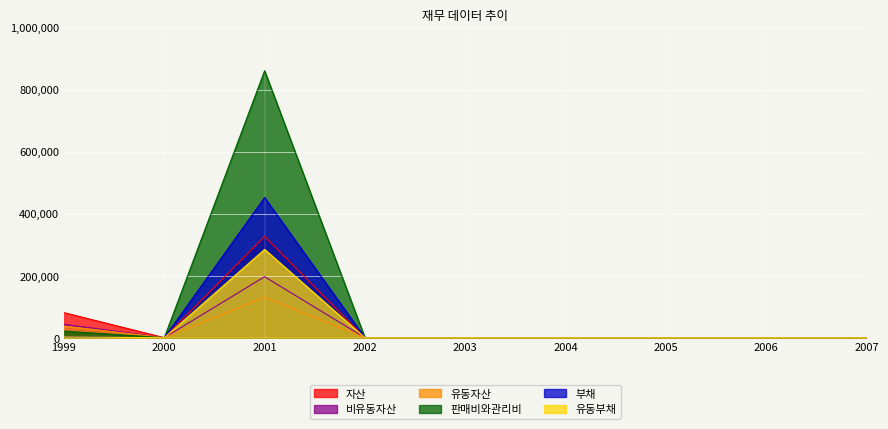

Between 2004 and 2007, which is larger?

2004